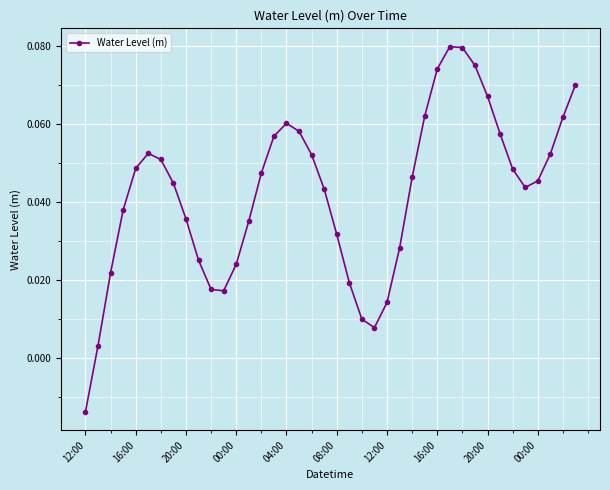

What is the sum of all values?

1.7